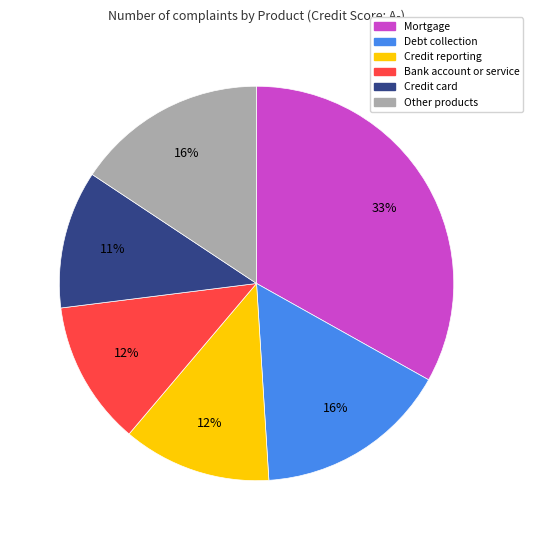

To the nearest percent, what is the average slice percentage?

17%